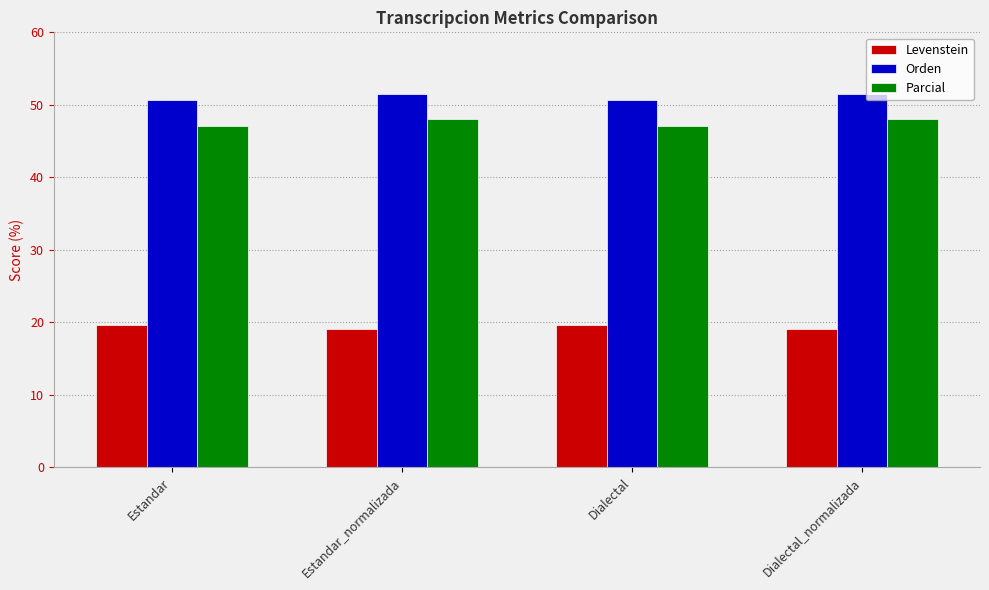

Read the Parcial value at Estandar_normalizada.

48.0